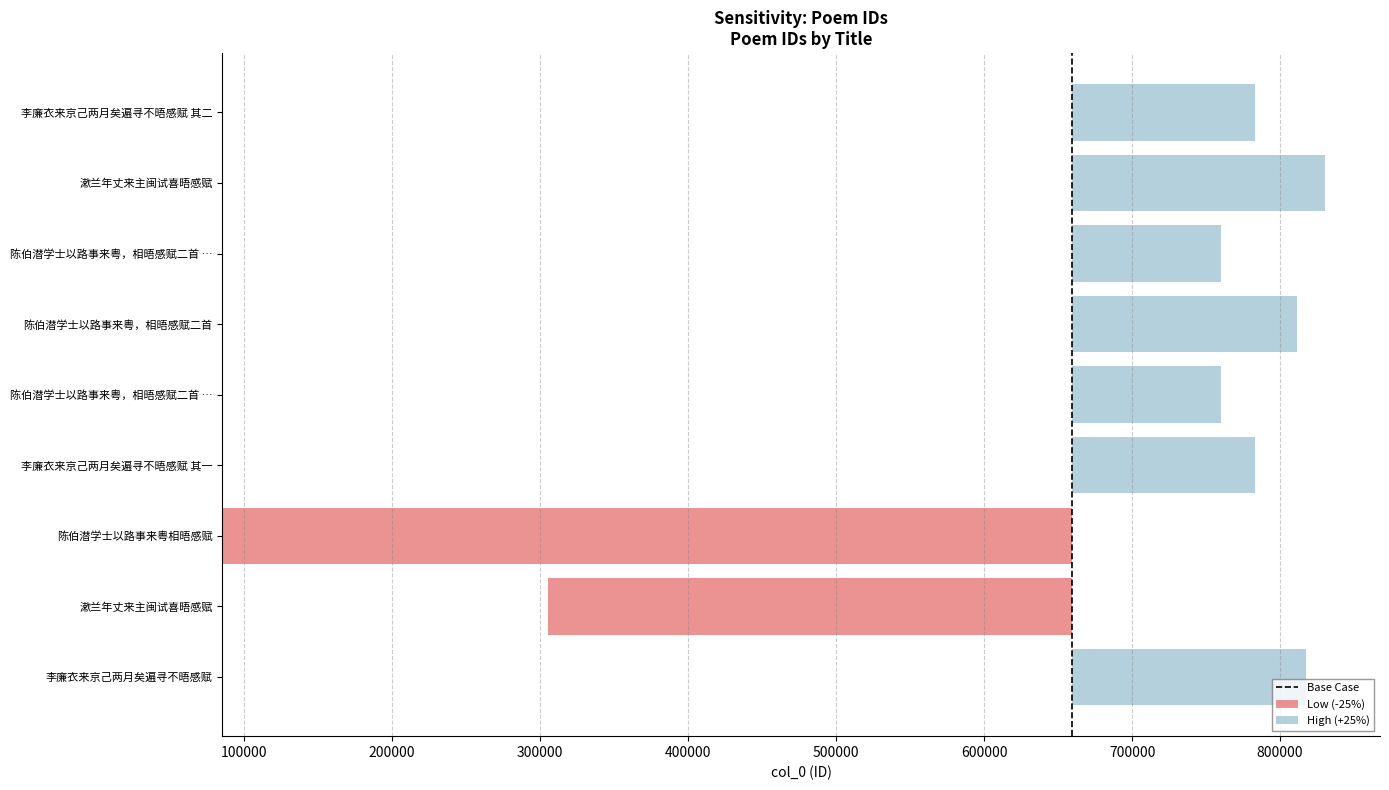

What is the label of the 3rd bar from the left?

陈伯潜学士以路事来粤相晤感赋